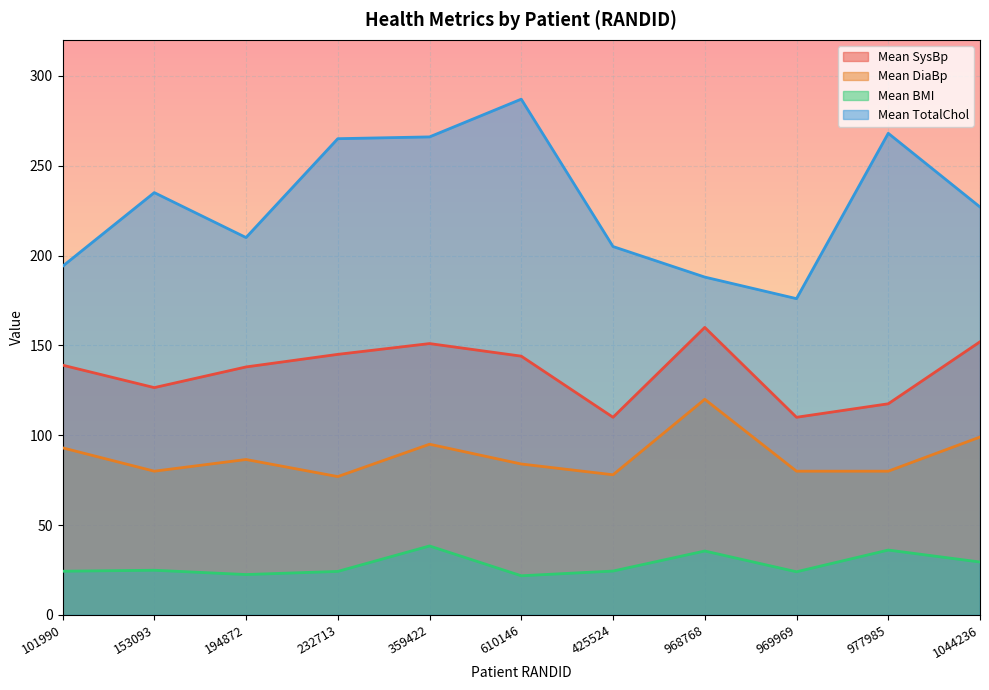

True or false: Mean TotalChol and Mean BMI cross at least once.

False